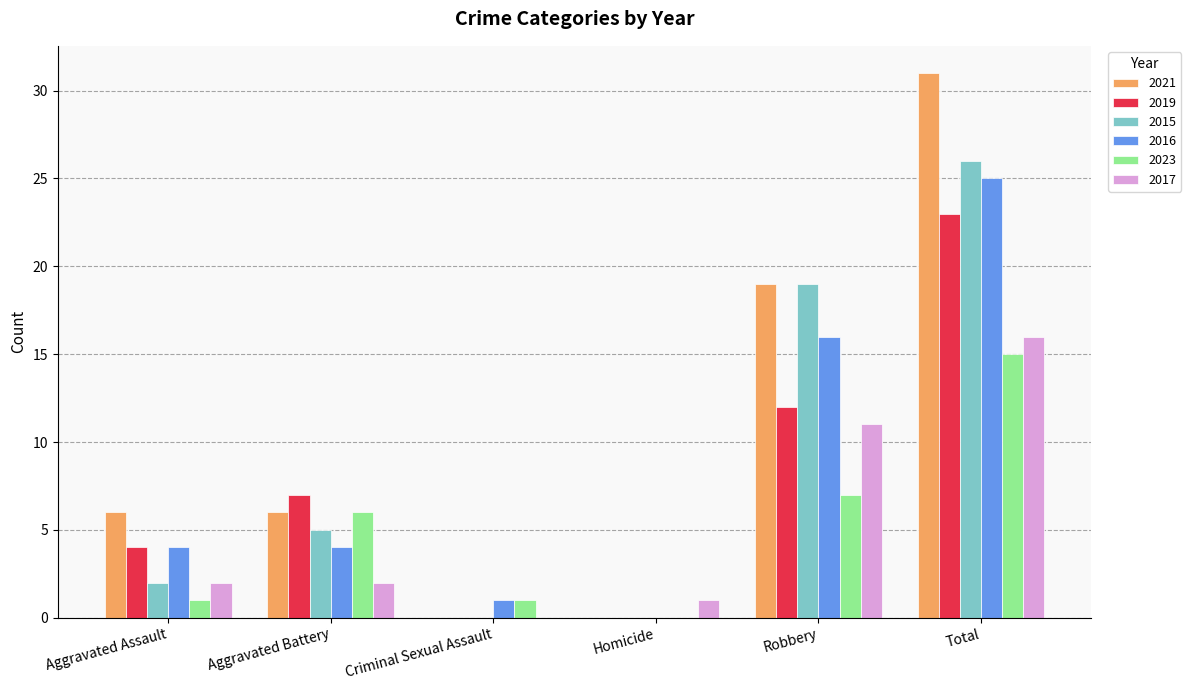

The 2023 series shows 15 at Total. True or false?

True